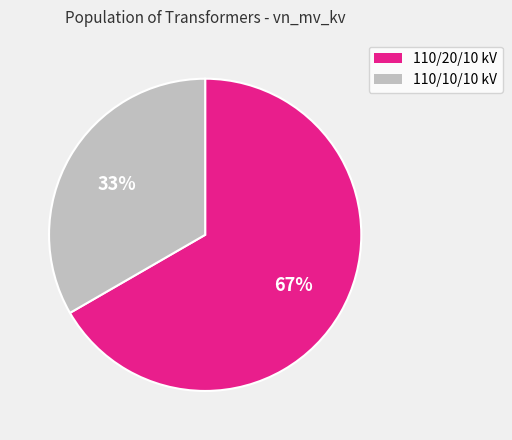

To the nearest percent, what is the average slice percentage?

50%